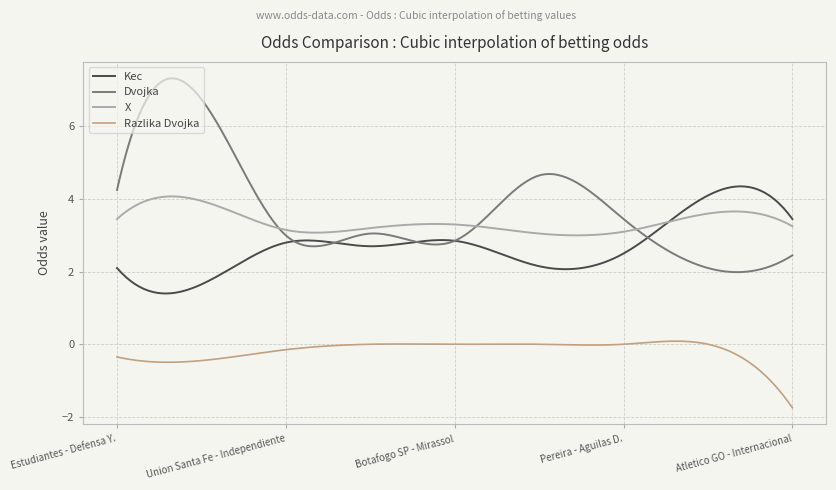

How many distinct data groups are displayed?

4